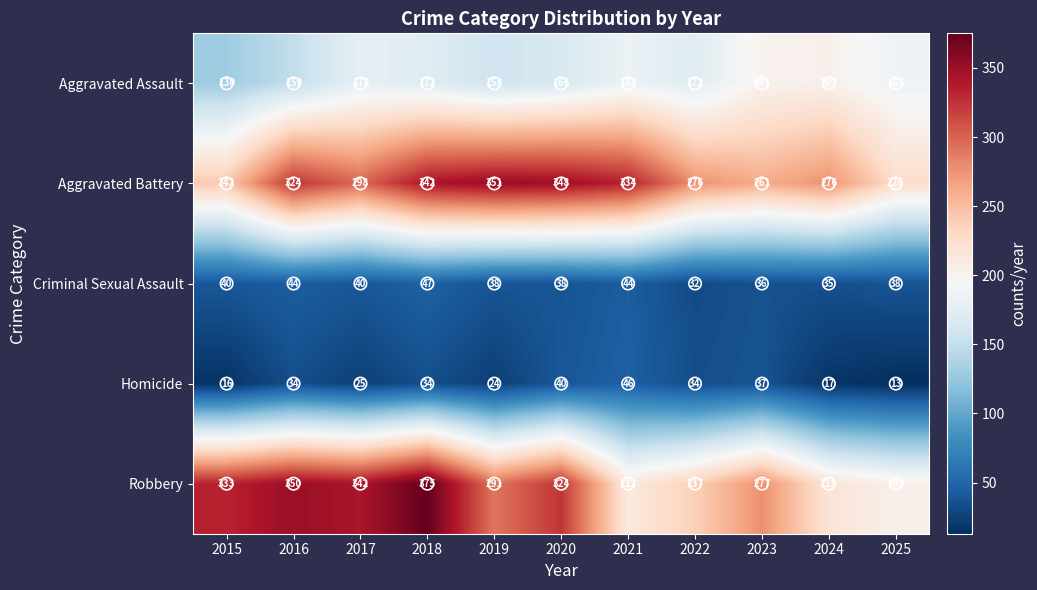

Which series has the largest total across all categories?

Aggravated Battery